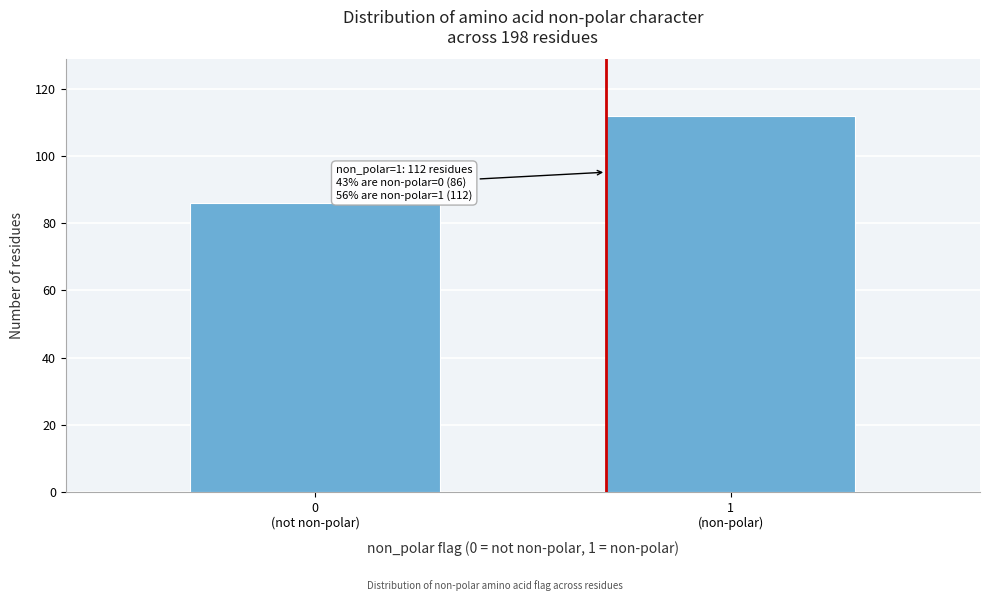

Reading left to right, transcribe all the data shown in this chart.

86	112